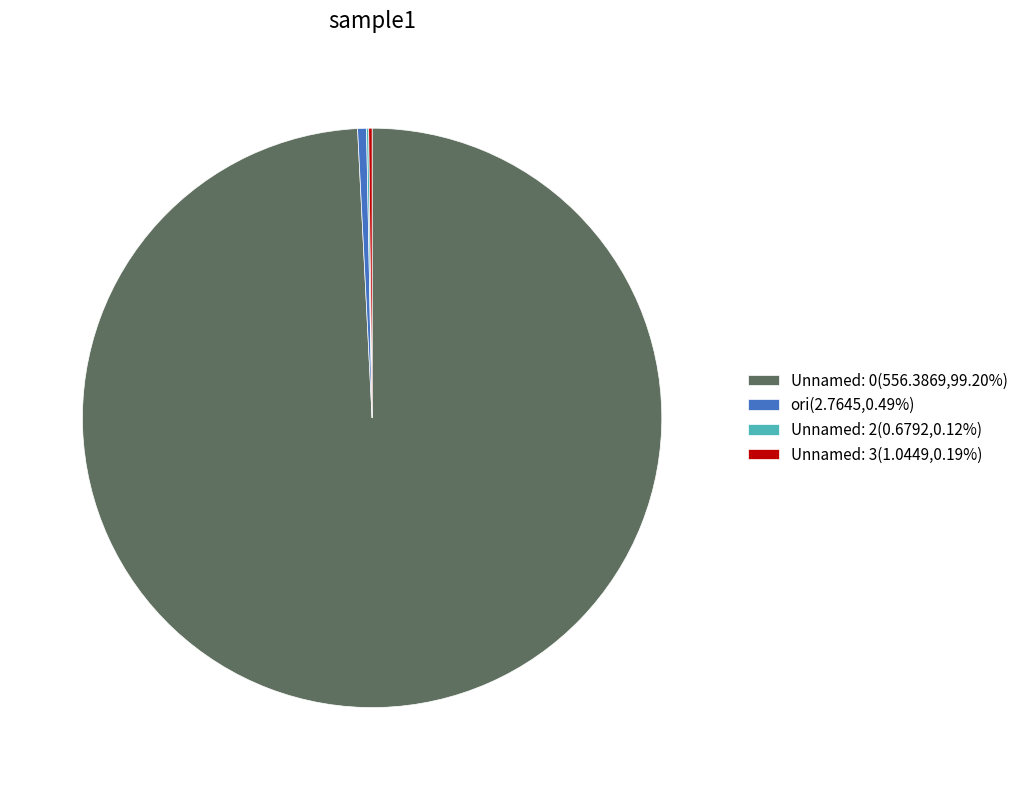

Is there any slice that represents more than half of the pie?

Yes